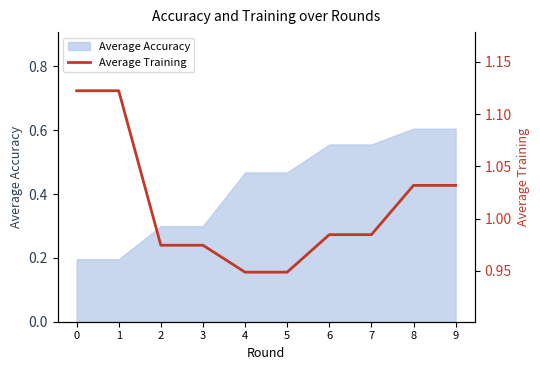

The Average Accuracy series shows 0.3 at 3. True or false?

True